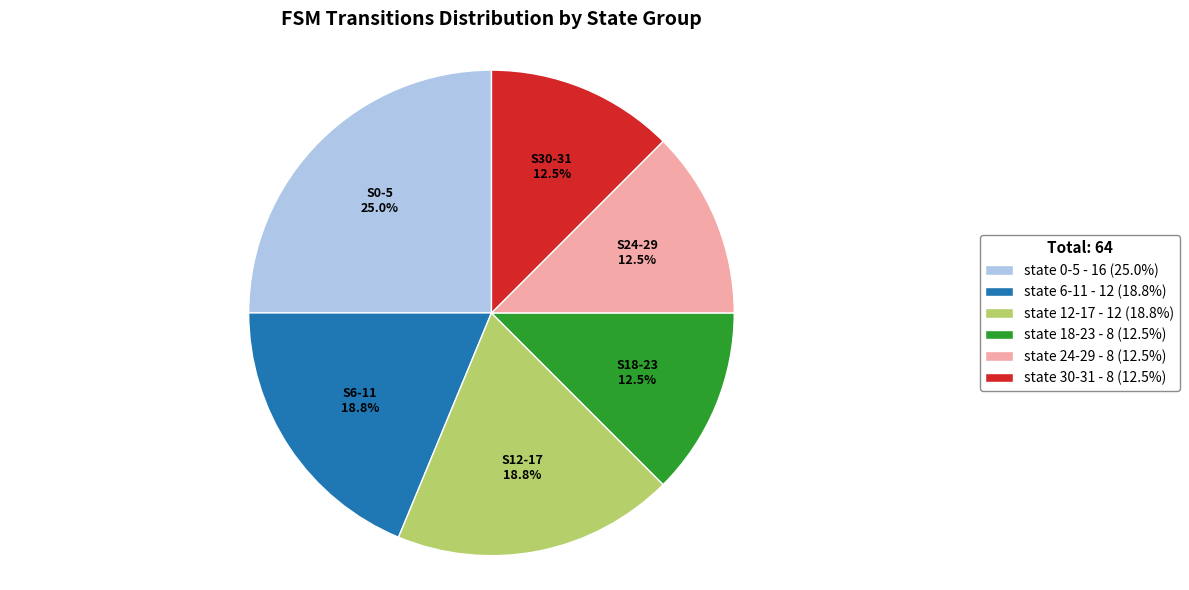

Do state 12-17 - 12 (18.8%) and state 18-23 - 8 (12.5%) together represent more than half of the pie?

No